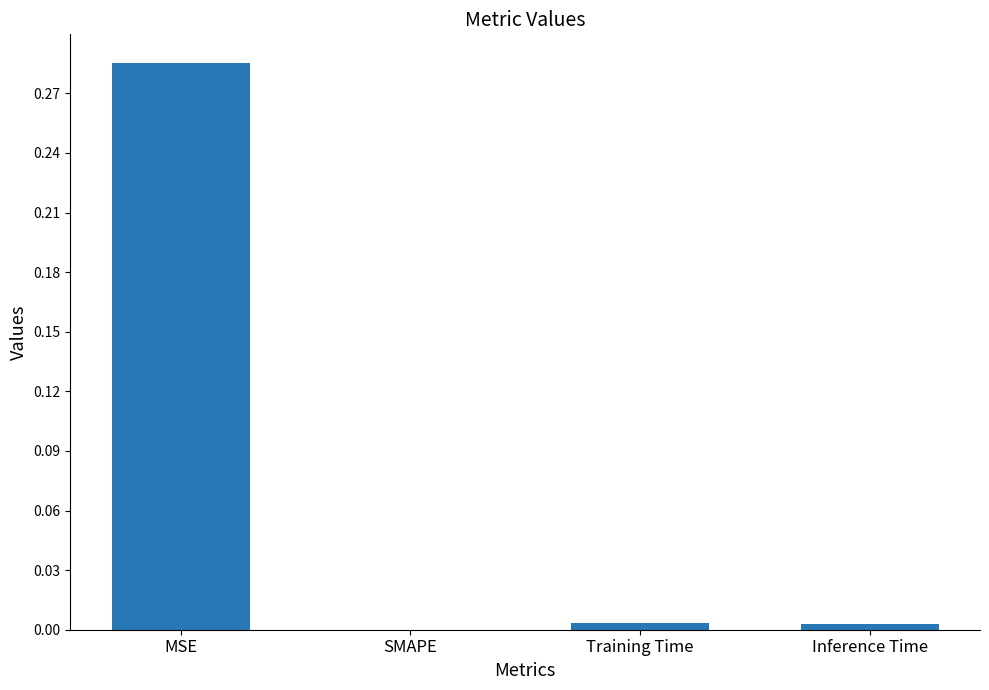

The chart shows a value of 0.0 at SMAPE. True or false?

True